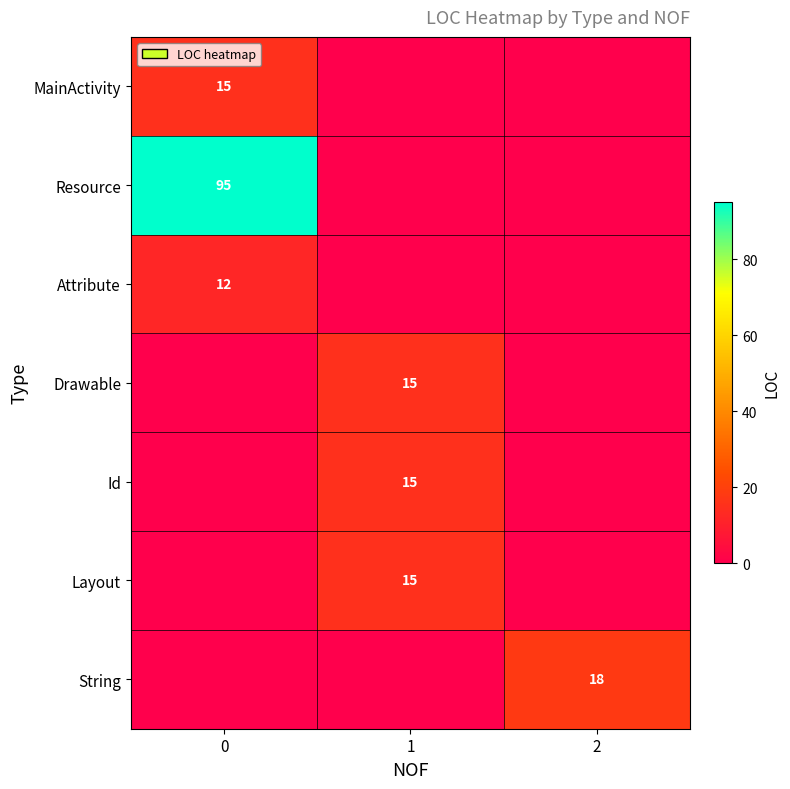

Is it true that Id equals 15 at 1?

True